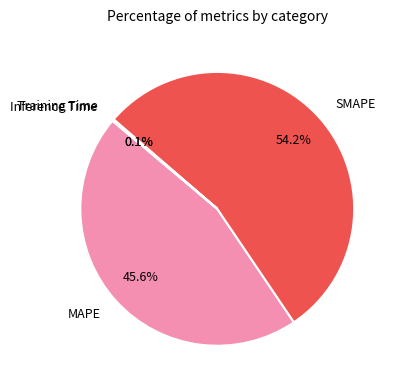

Which slice is the largest?

SMAPE